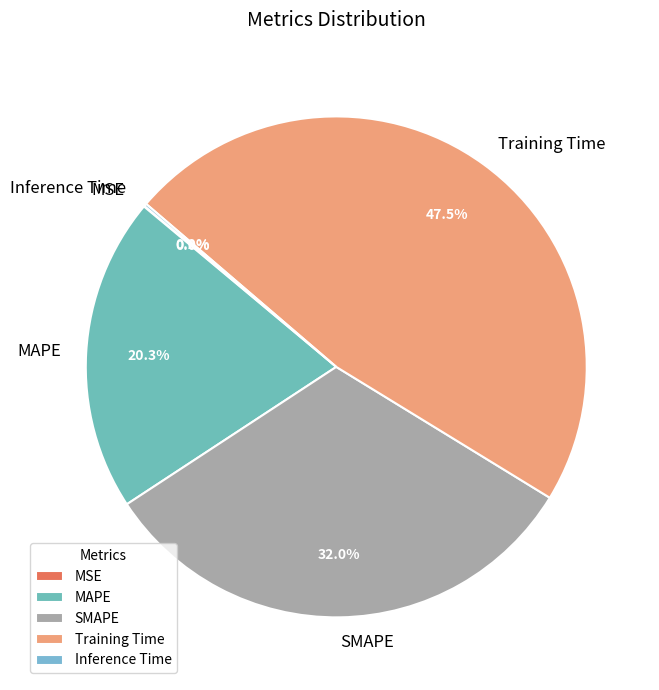

To the nearest percent, what is the average slice percentage?

20%